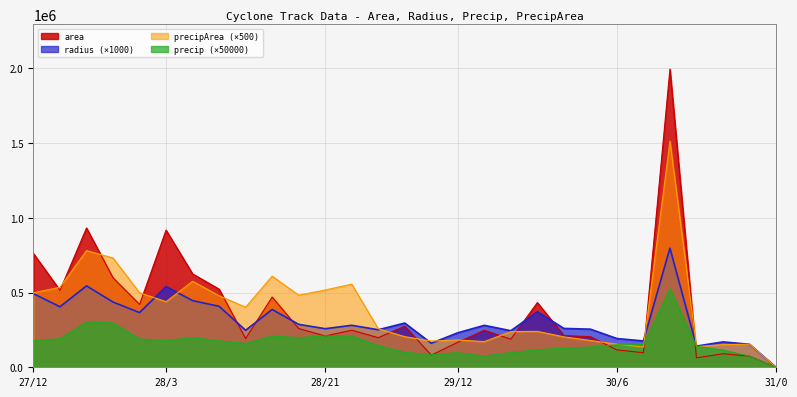

Where is the first local maximum for area?

27/18